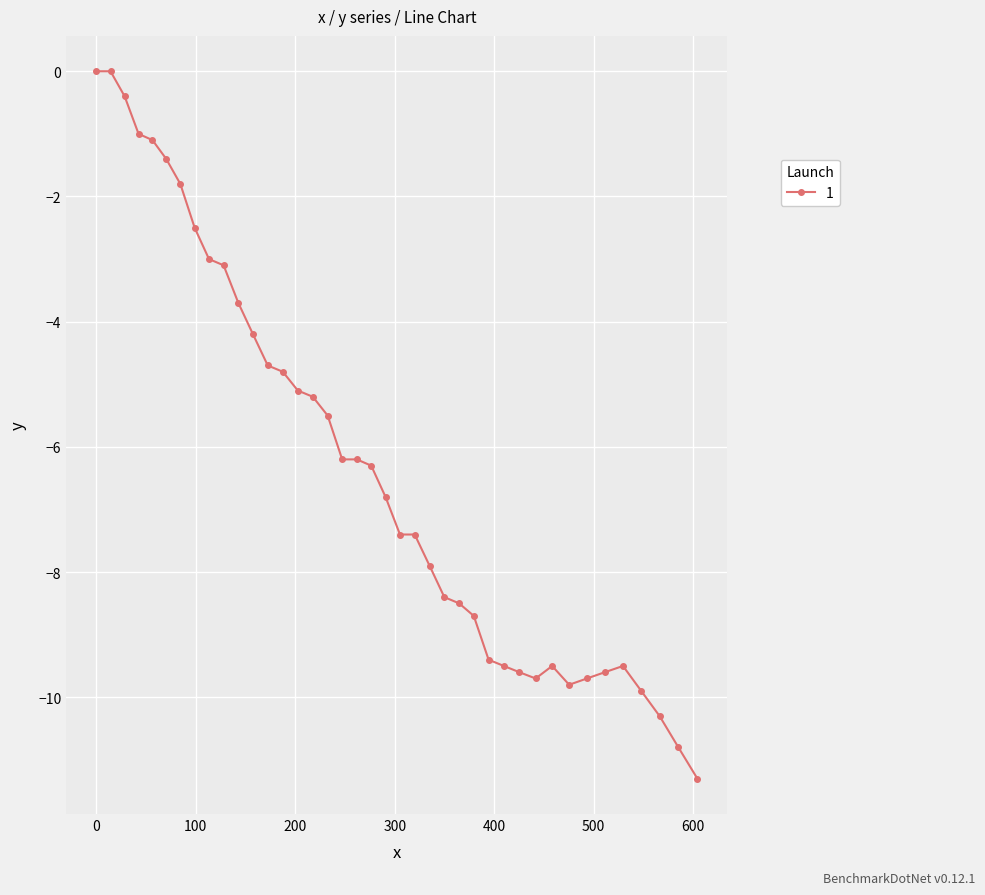

What is the sum of all values?

-249.9